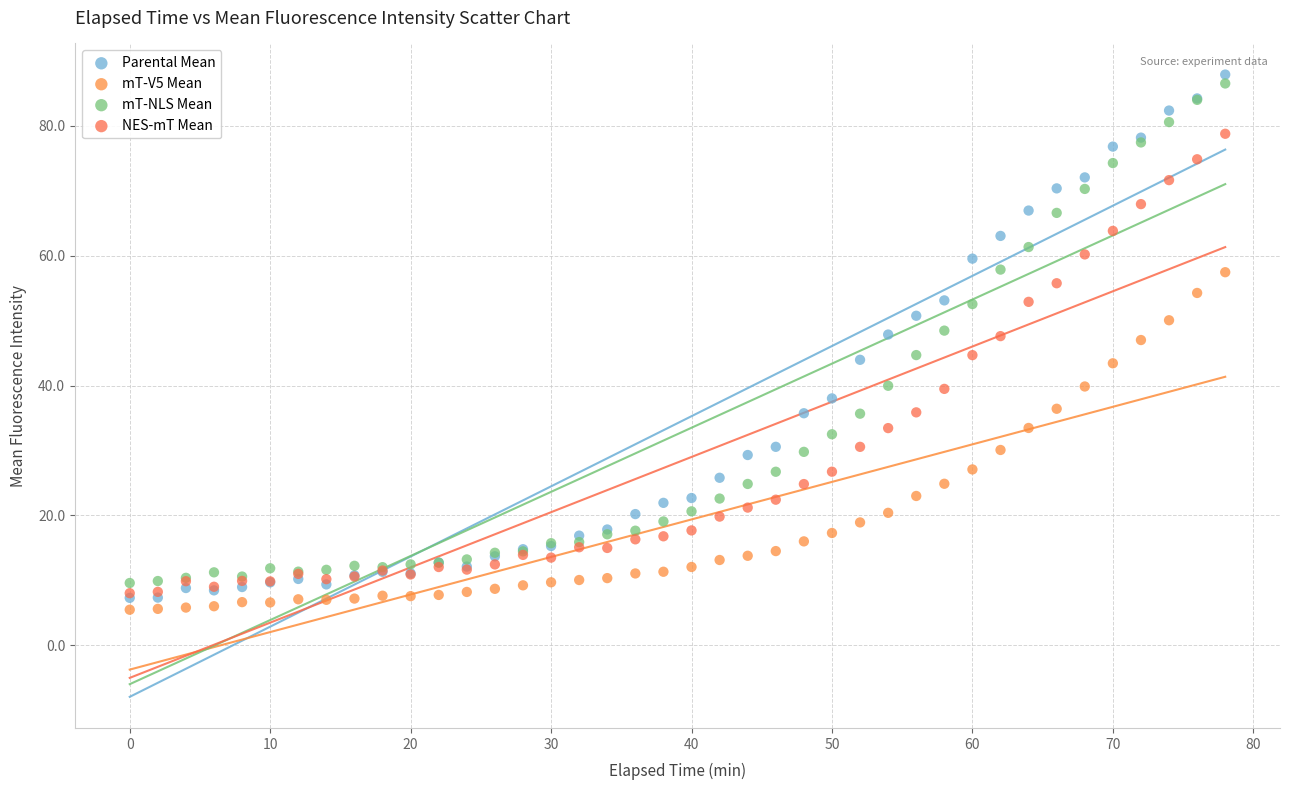

Which series reaches the maximum Y coordinate?

Parental Mean